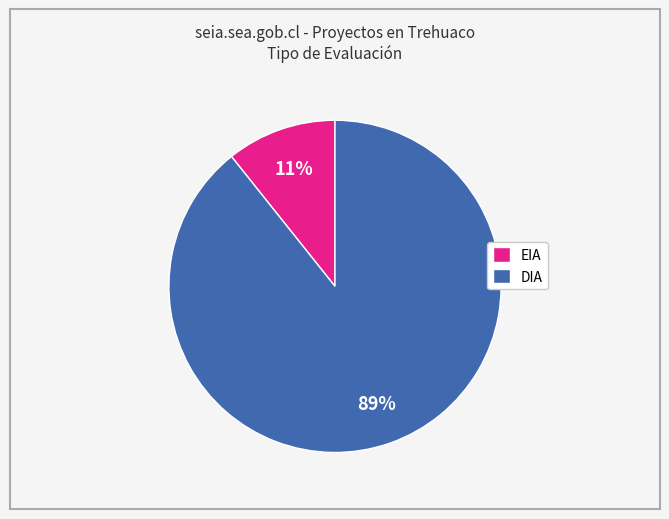

To the nearest percent, what is the average slice percentage?

50%